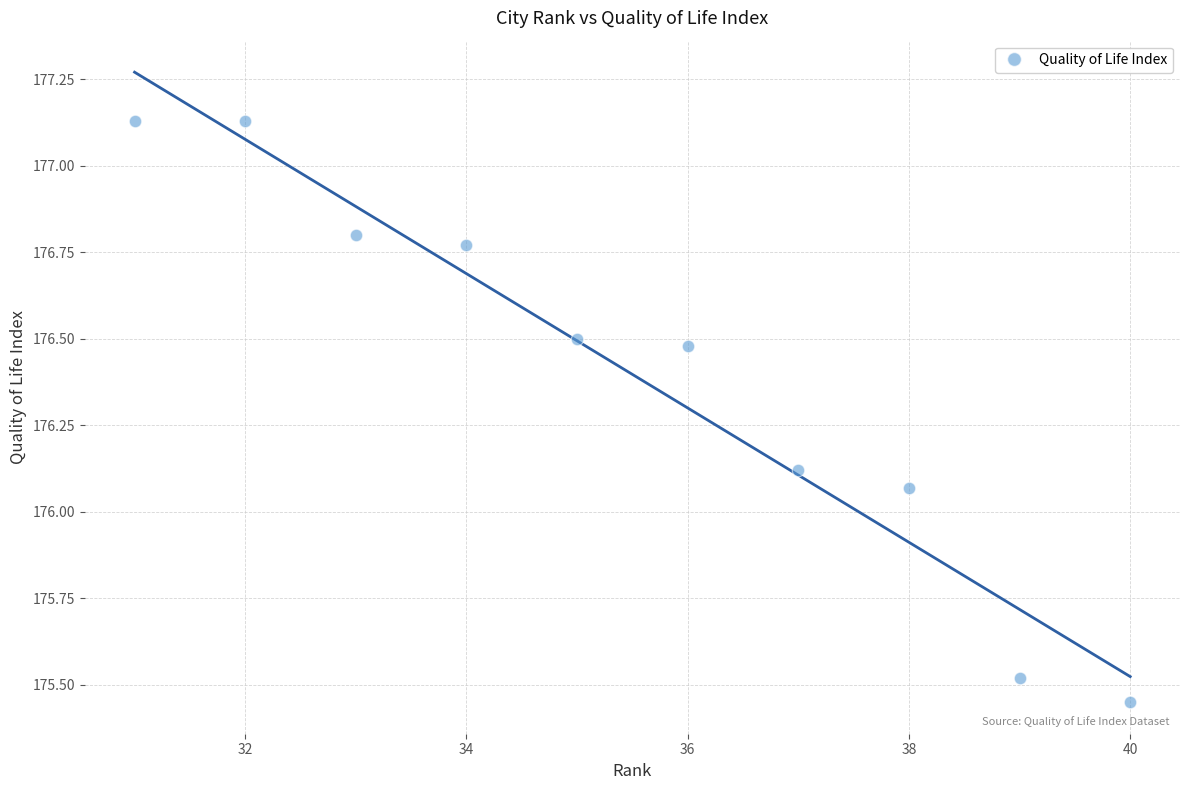

What is the range of Y values (max minus min)?

1.7